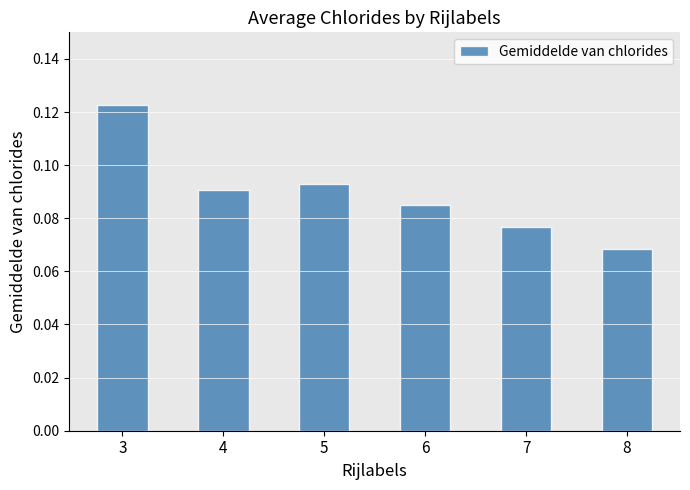

At which label is the value closest to 0?

8